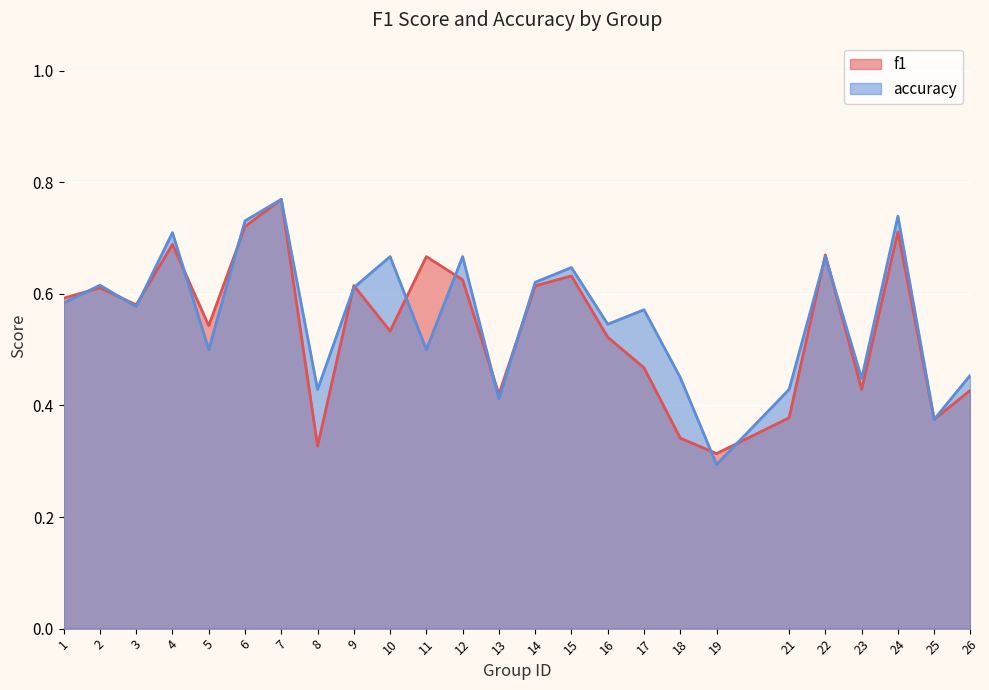

Between which two adjacent categories do f1 and accuracy first intersect?

1 and 2